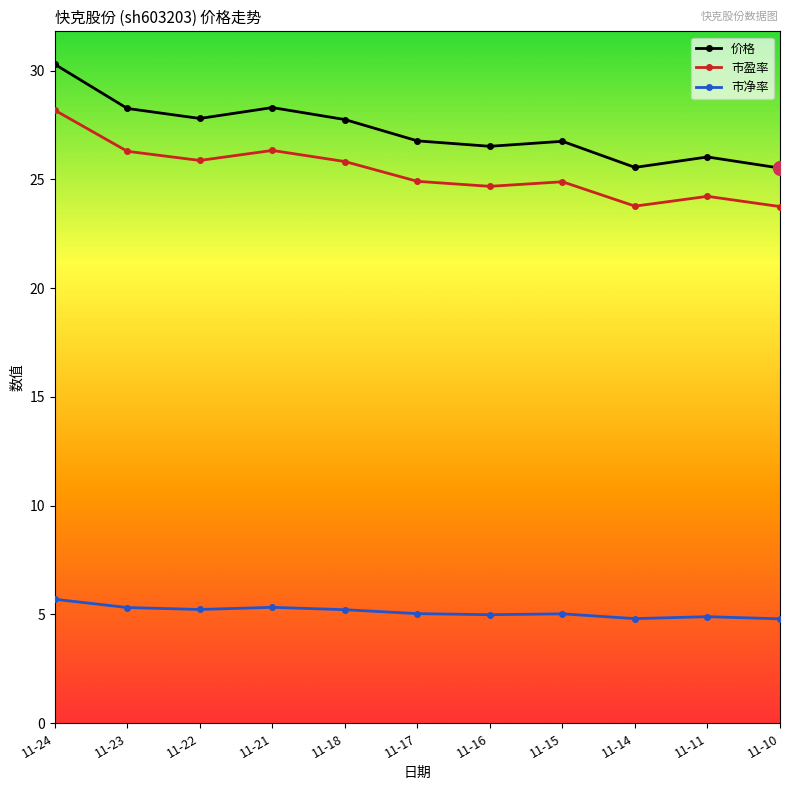

Which series has the widest spread of values?

价格